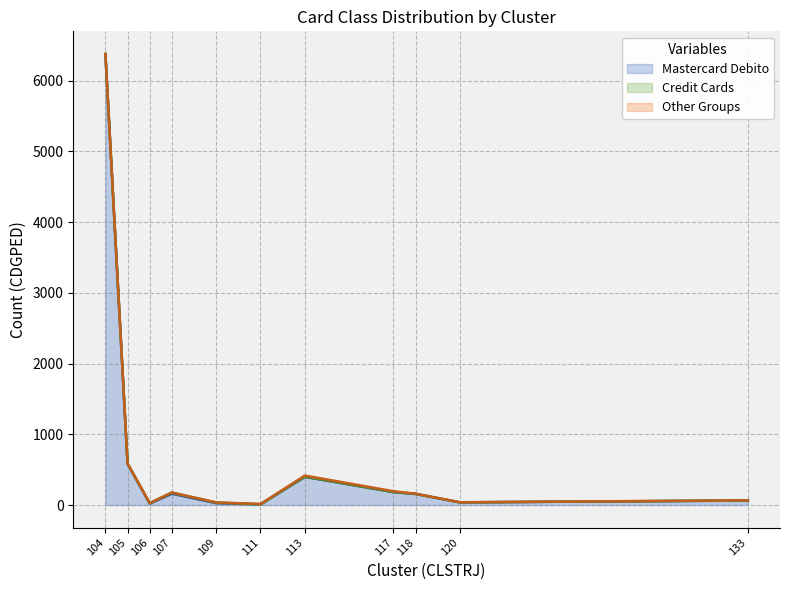

At which category is the sum across all series the highest?

104